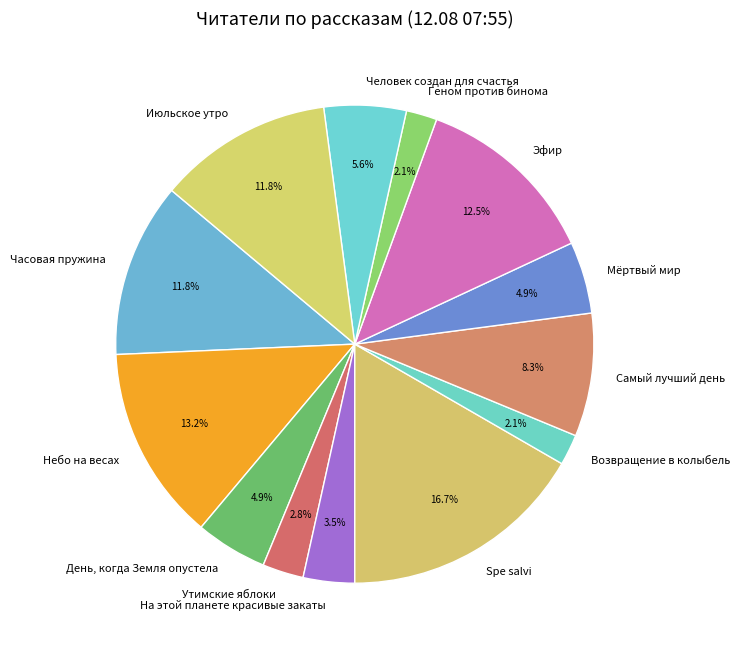

What portion of the pie excludes Эфир?

87.5%